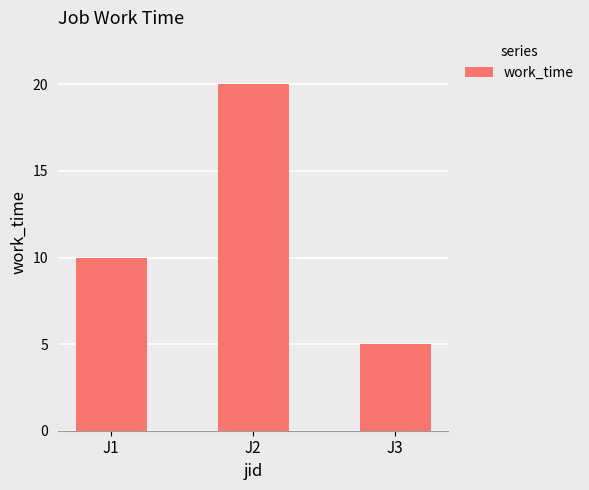

What is the sum of all values?

35